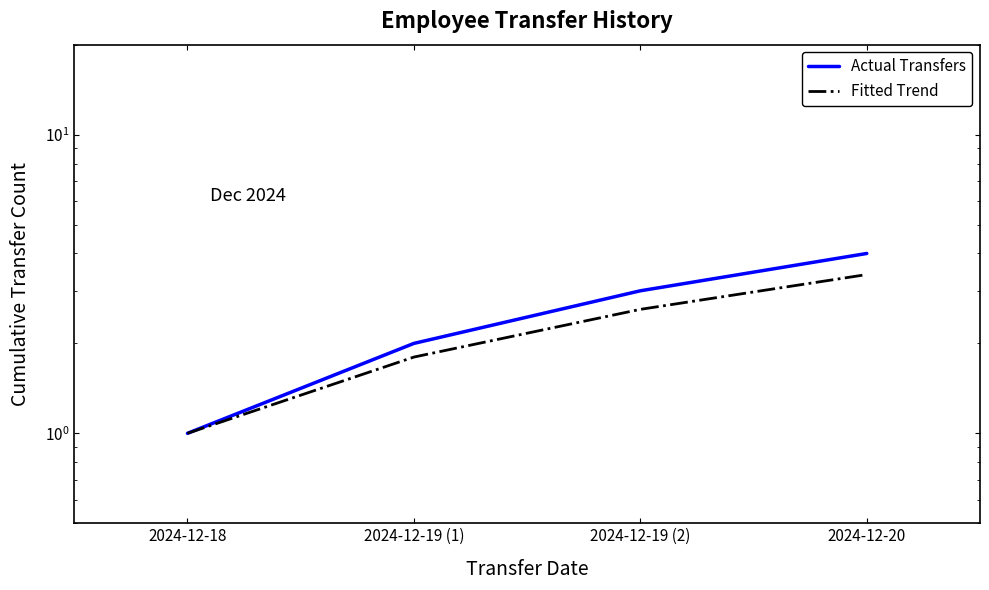

Reading left to right, list all the values displayed in this chart.

Actual Transfers: 2024-12-18=1.0	2024-12-19 (1)=2.0	2024-12-19 (2)=3.0	2024-12-20=4.0
Fitted Trend: 2024-12-18=1.0	2024-12-19 (1)=1.8	2024-12-19 (2)=2.6	2024-12-20=3.4